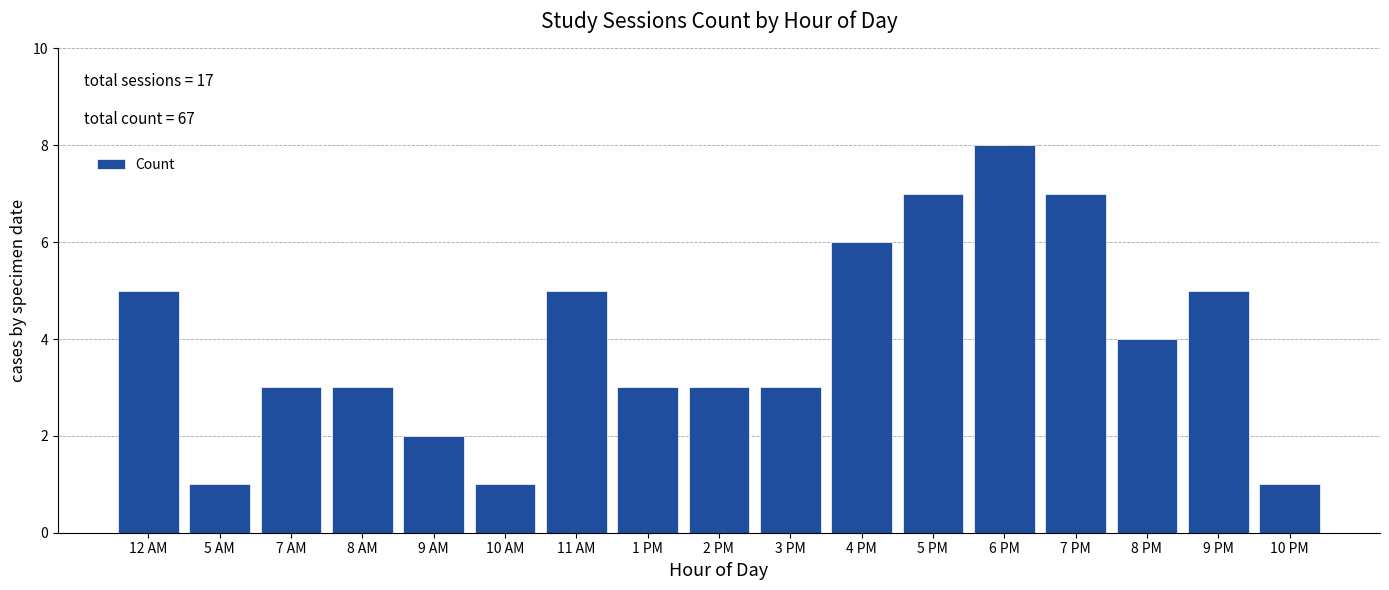

Reading right to left, transcribe all the data shown in this chart.

10 PM=1	9 PM=5	8 PM=4	7 PM=7	6 PM=8	5 PM=7	4 PM=6	3 PM=3	2 PM=3	1 PM=3	11 AM=5	10 AM=1	9 AM=2	8 AM=3	7 AM=3	5 AM=1	12 AM=5